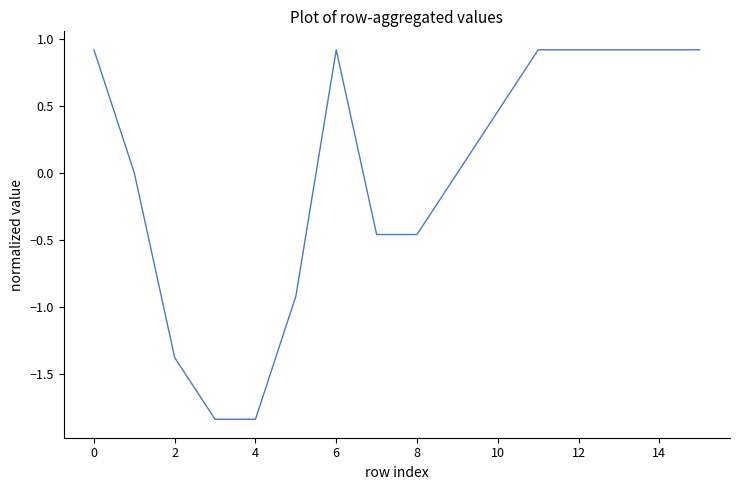

What is the difference between the maximum and minimum values?

2.8